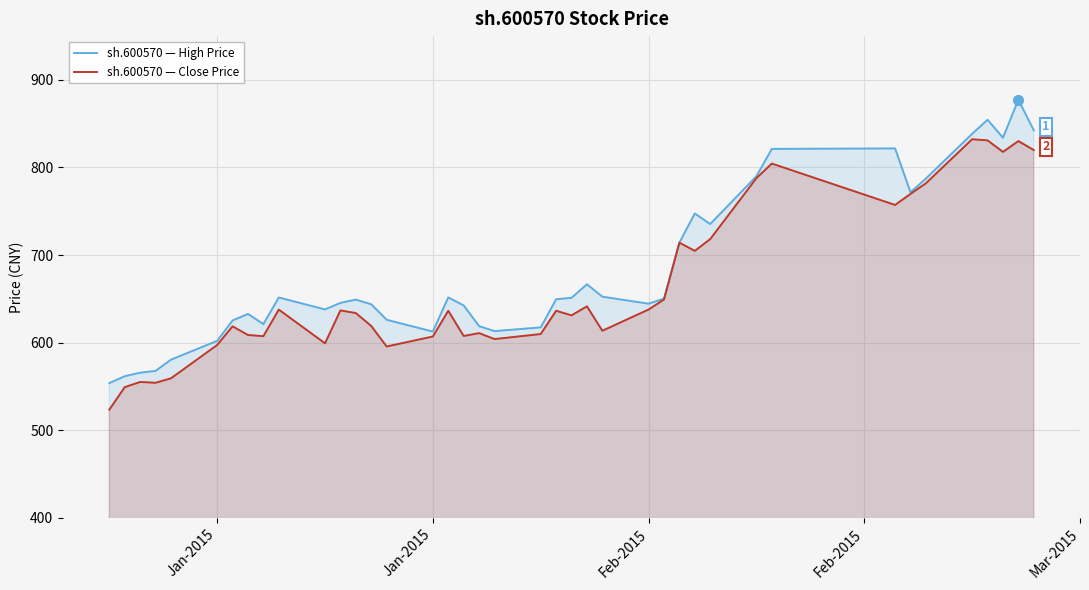

How many data points does each series have?

40